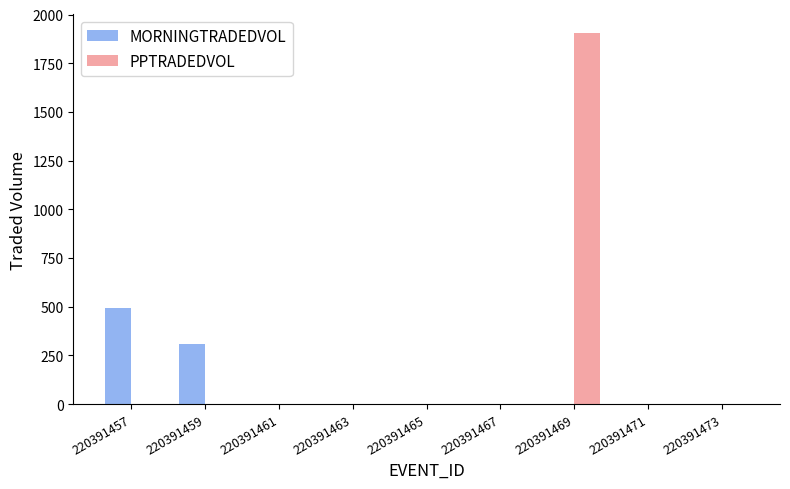

What is the highest value of the MORNINGTRADEDVOL series?

494.2